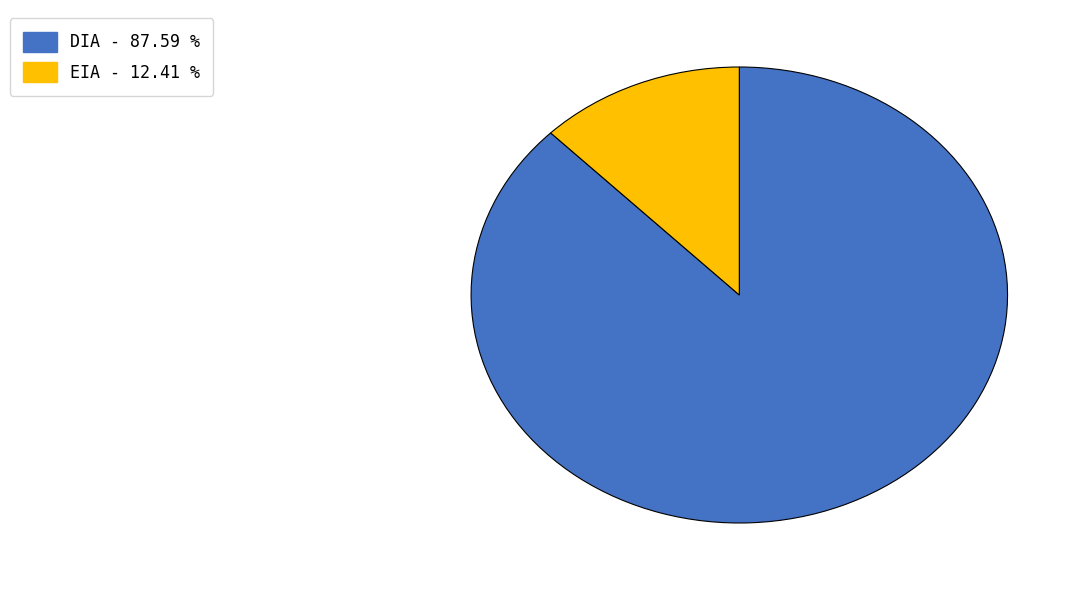

How many segments does this pie chart have?

2